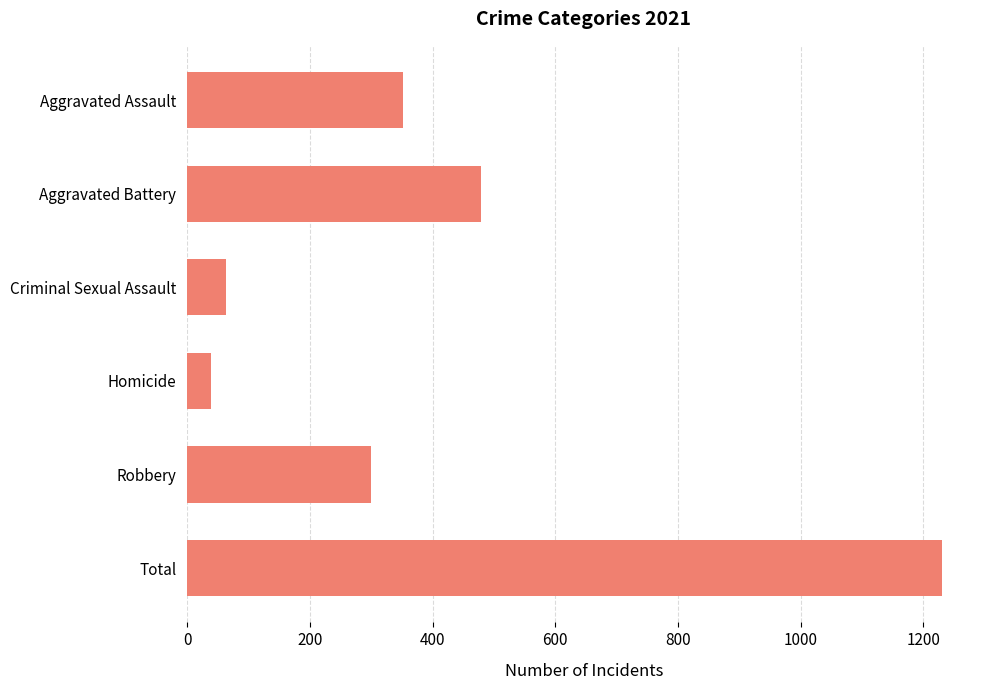

The value at Robbery is 430. True or false?

False